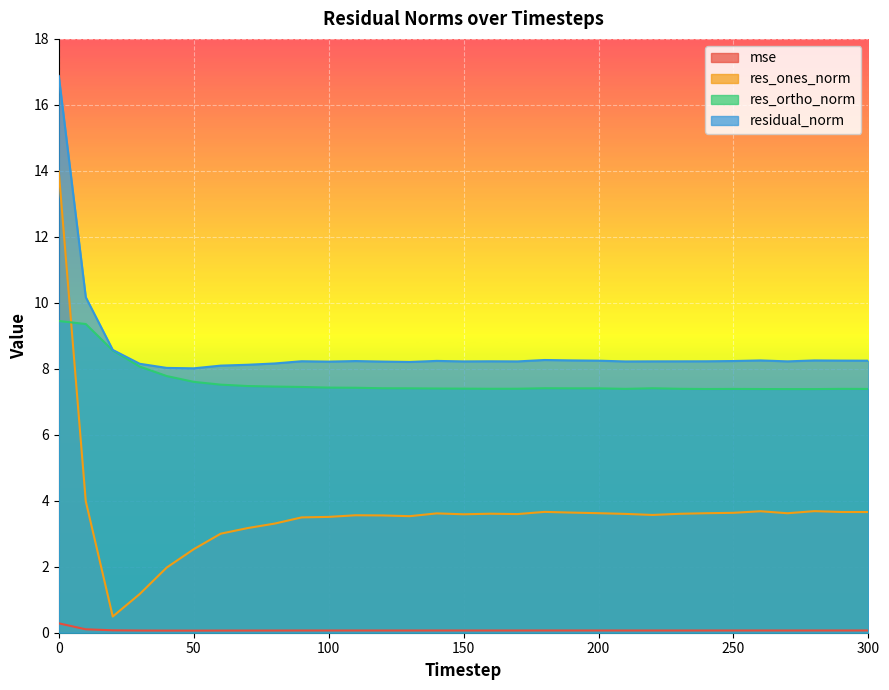

Between 30 and 250, which is larger?

250